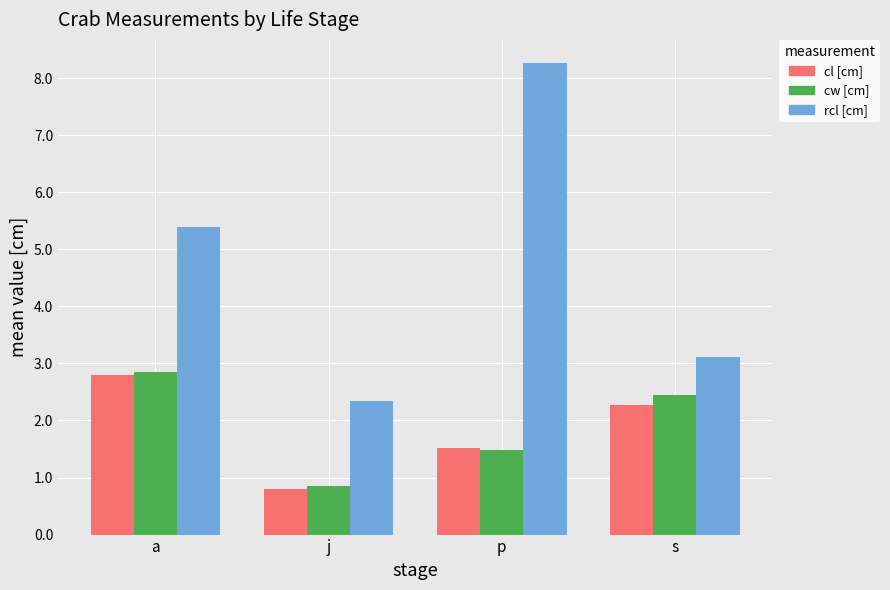

Between p and s, which series saw the biggest shift?

rcl [cm]